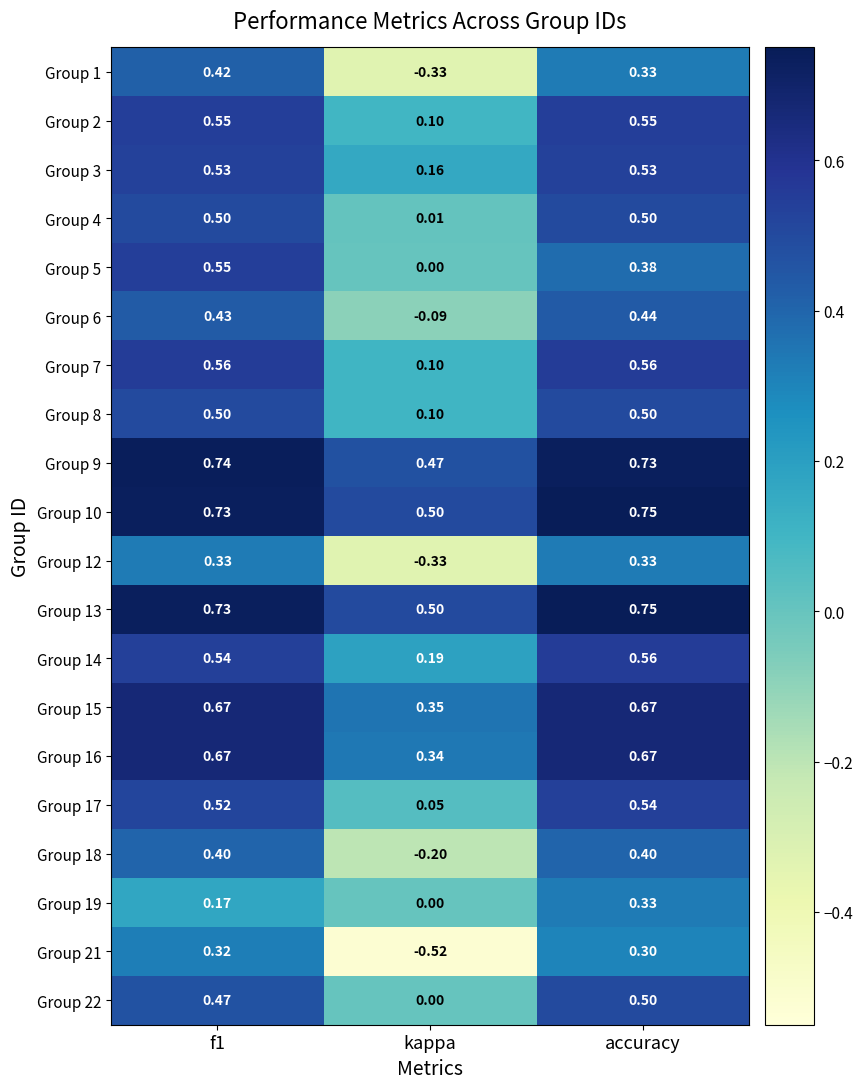

Where is Group 3 nearest to the value 0?

kappa